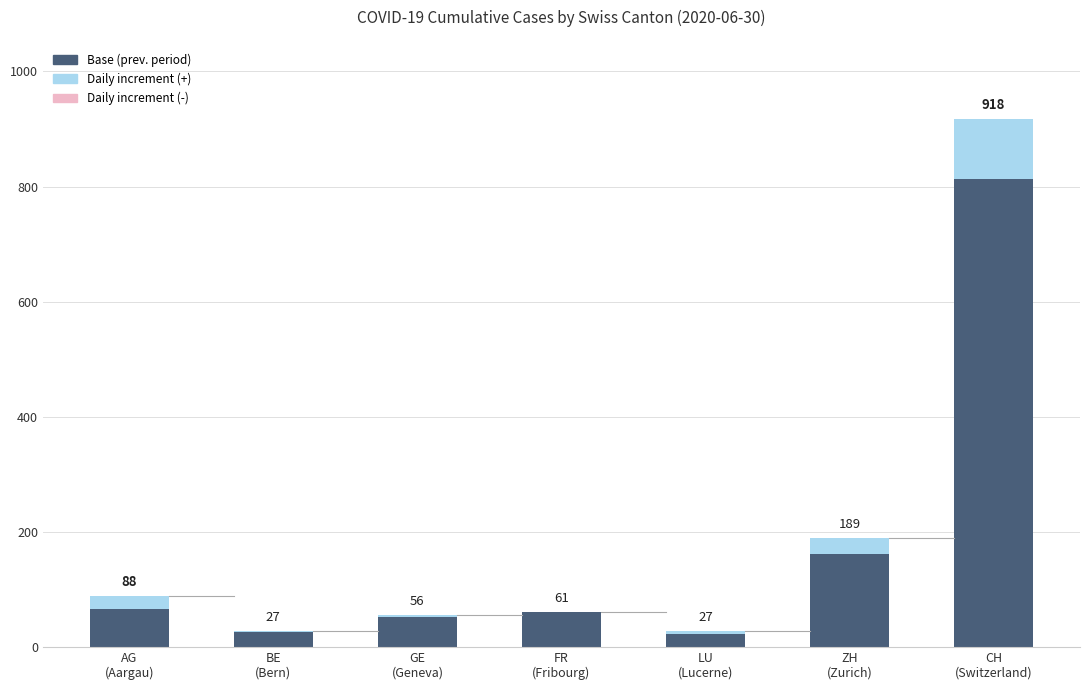

What is the average value?

171